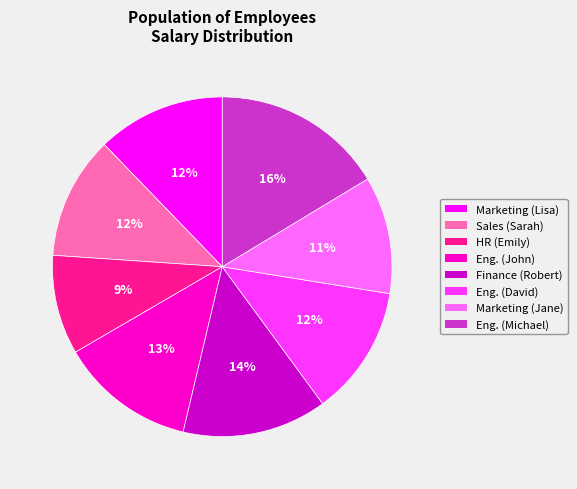

Is there a majority slice in this chart?

No